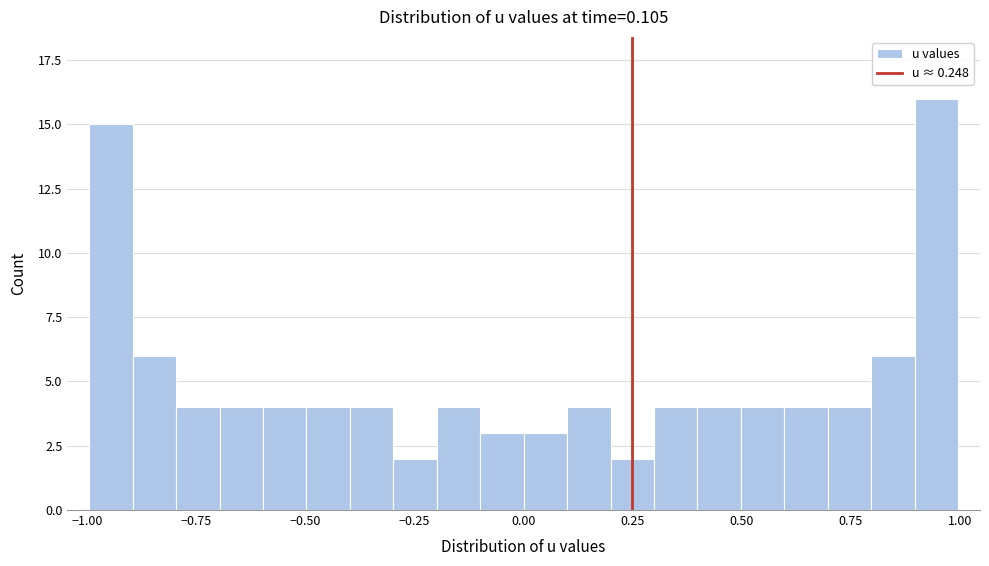

Around what value on the x-axis is the tallest bar? Give the approximate position of its centre, as read against the axis.

0.95